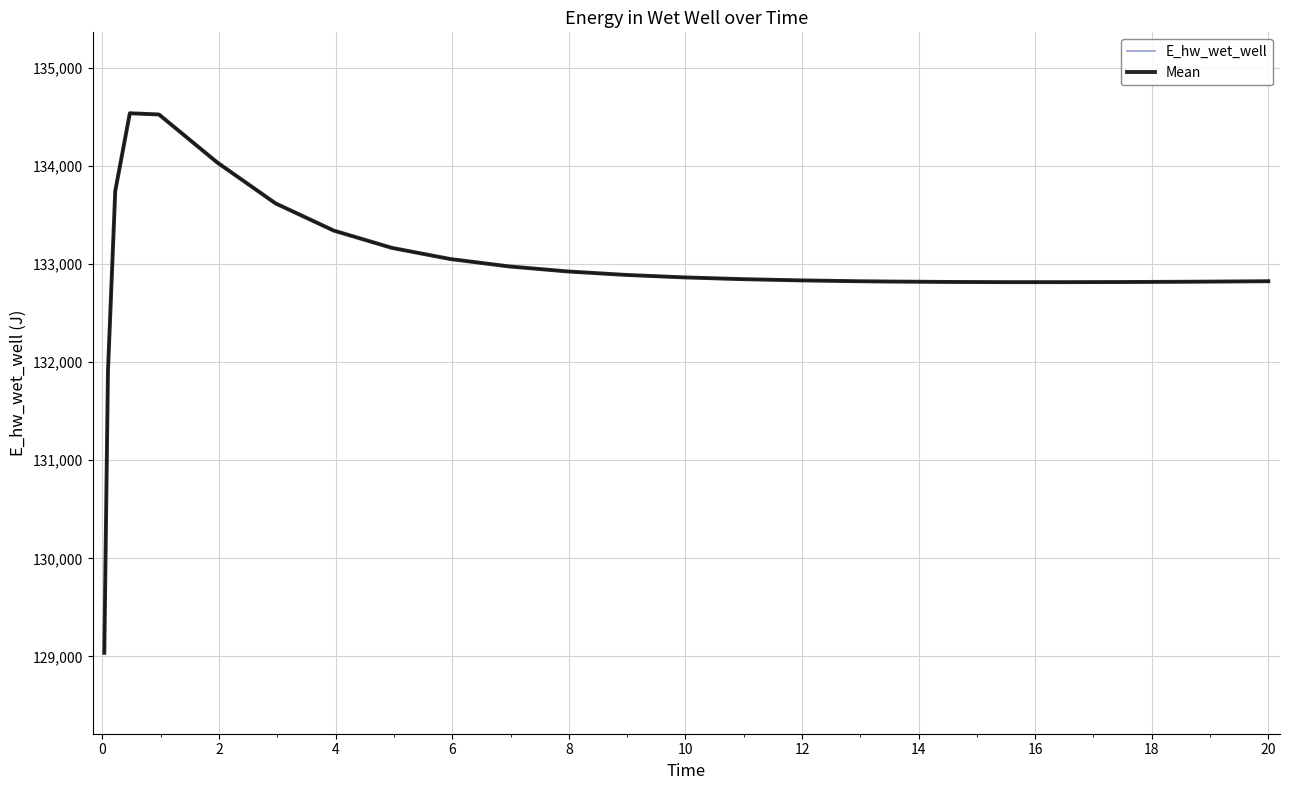

Does the chart have visible grid lines?

Yes